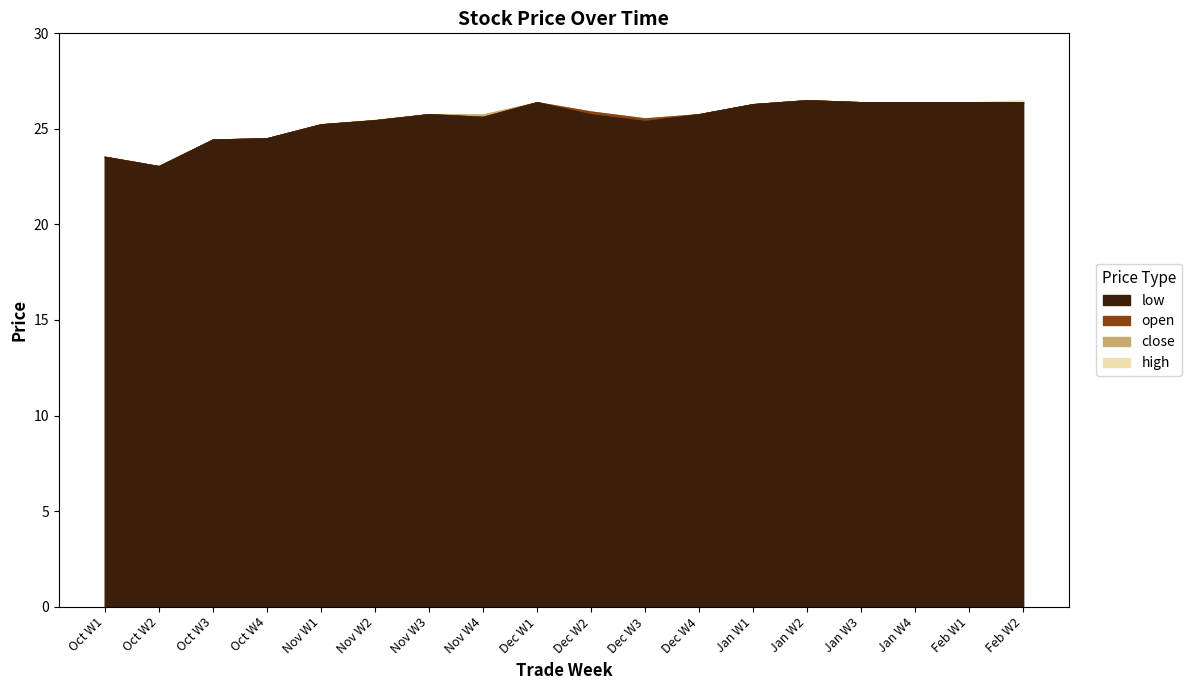

True or false: low and high cross at least once.

False